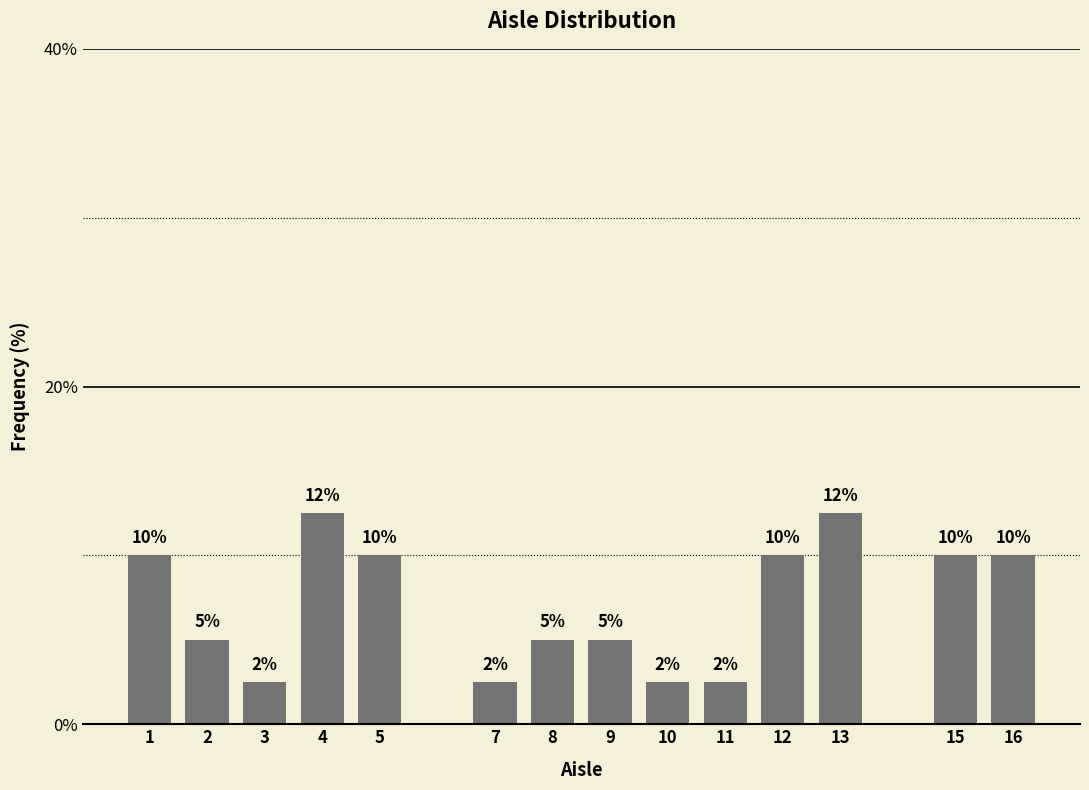

What is the value of the 1st bar from the left?

10.0